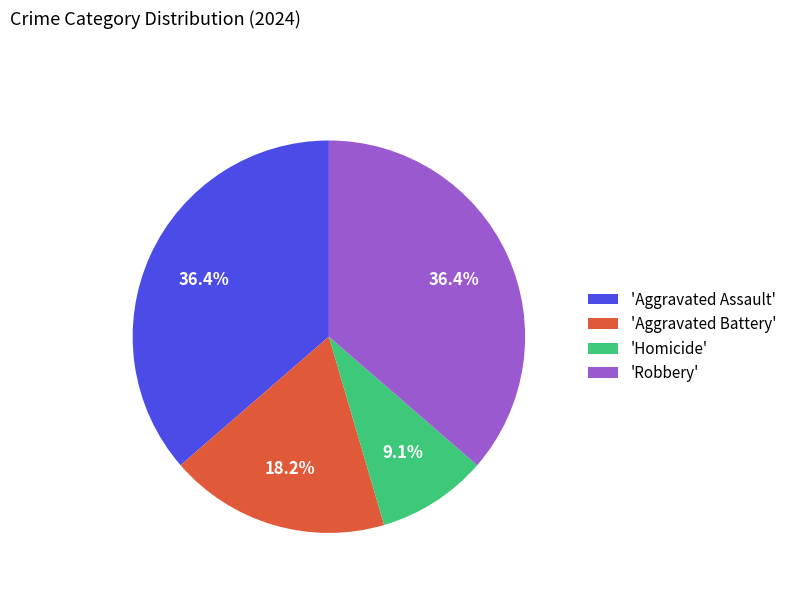

Which has a higher value, 'Aggravated Battery' or 'Aggravated Assault'?

'Aggravated Assault'